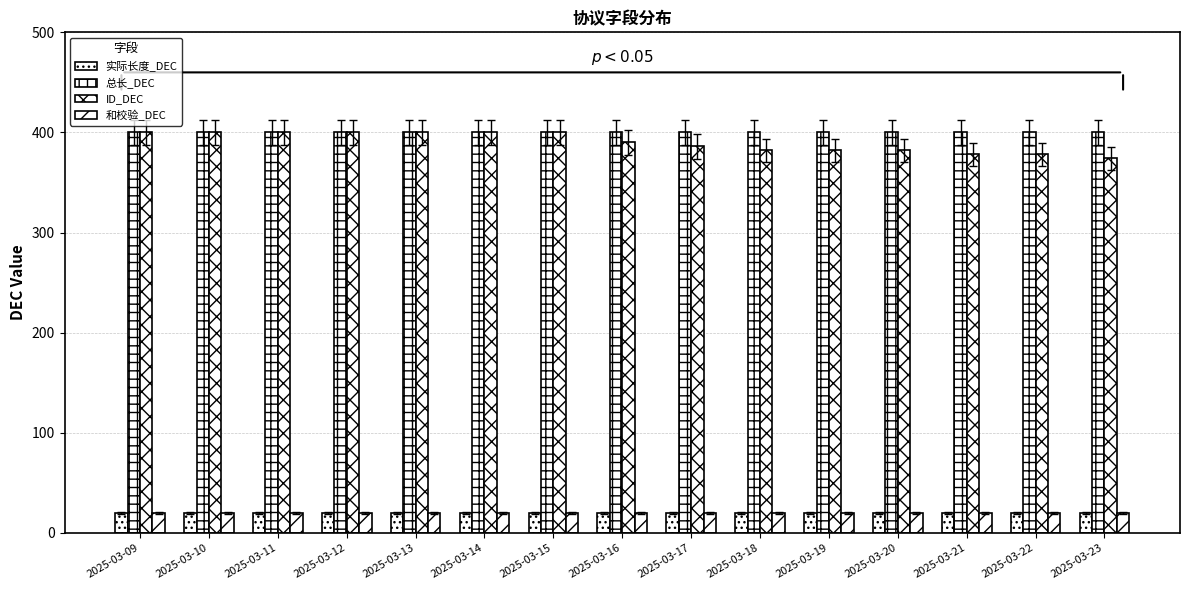

At which label is 实际长度_DEC closest to 20?

2025-03-09